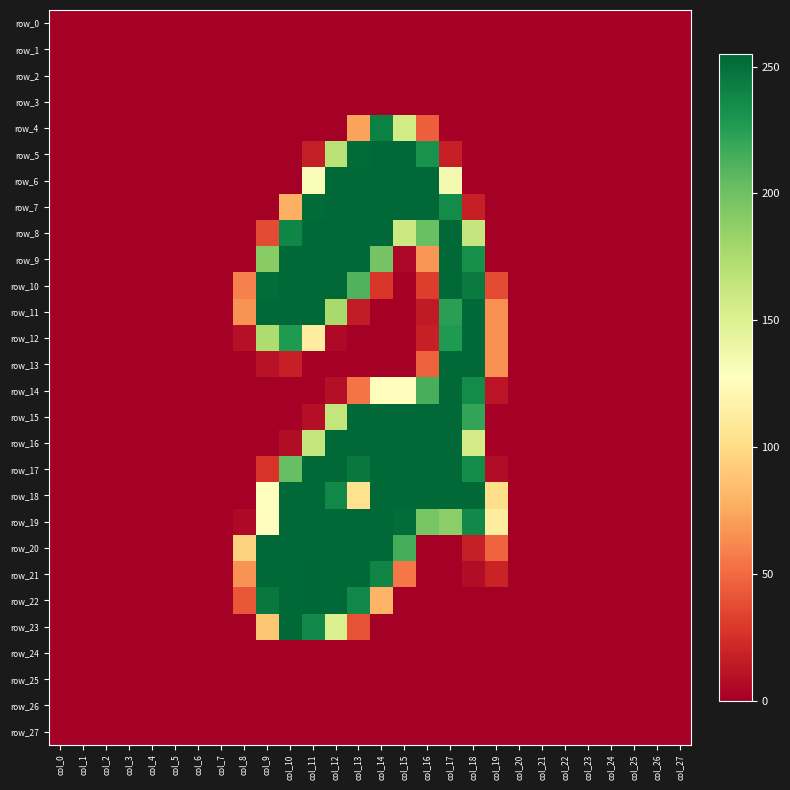

At which category is the sum across all series the highest?

col_12